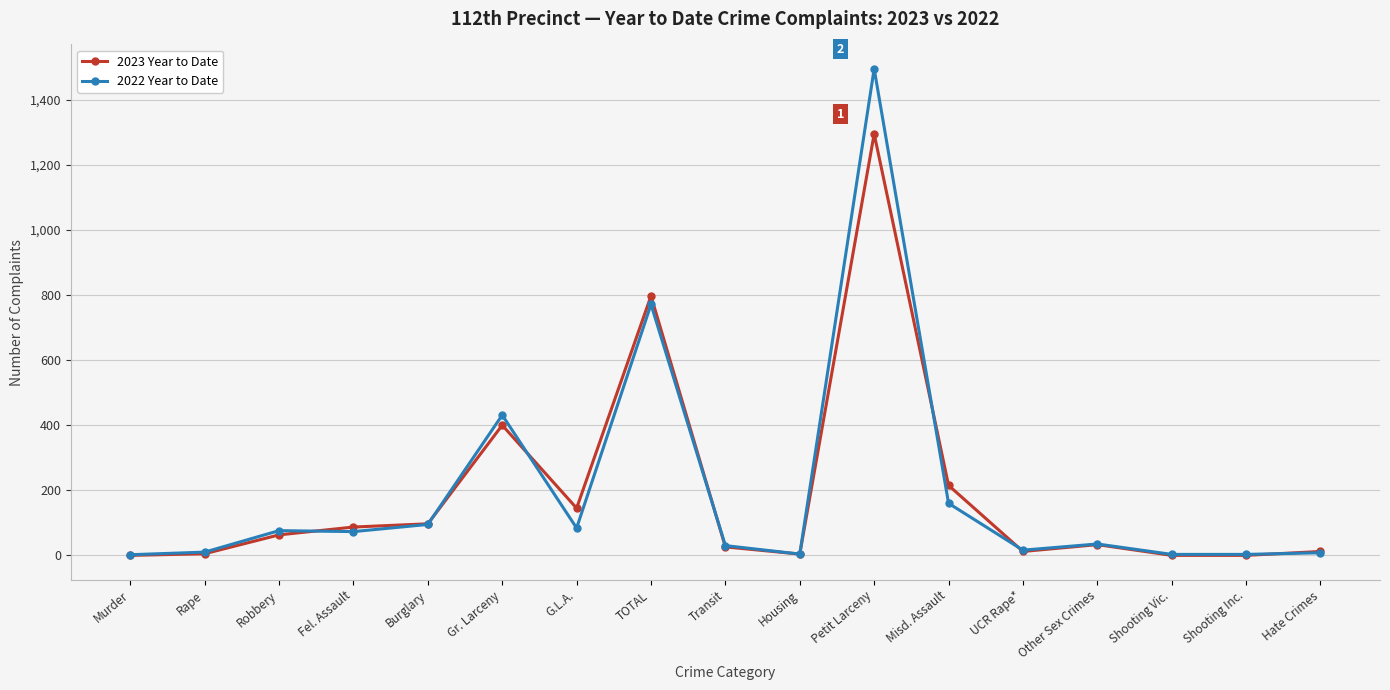

What are all the series names shown in the legend?

2023 Year to Date, 2022 Year to Date